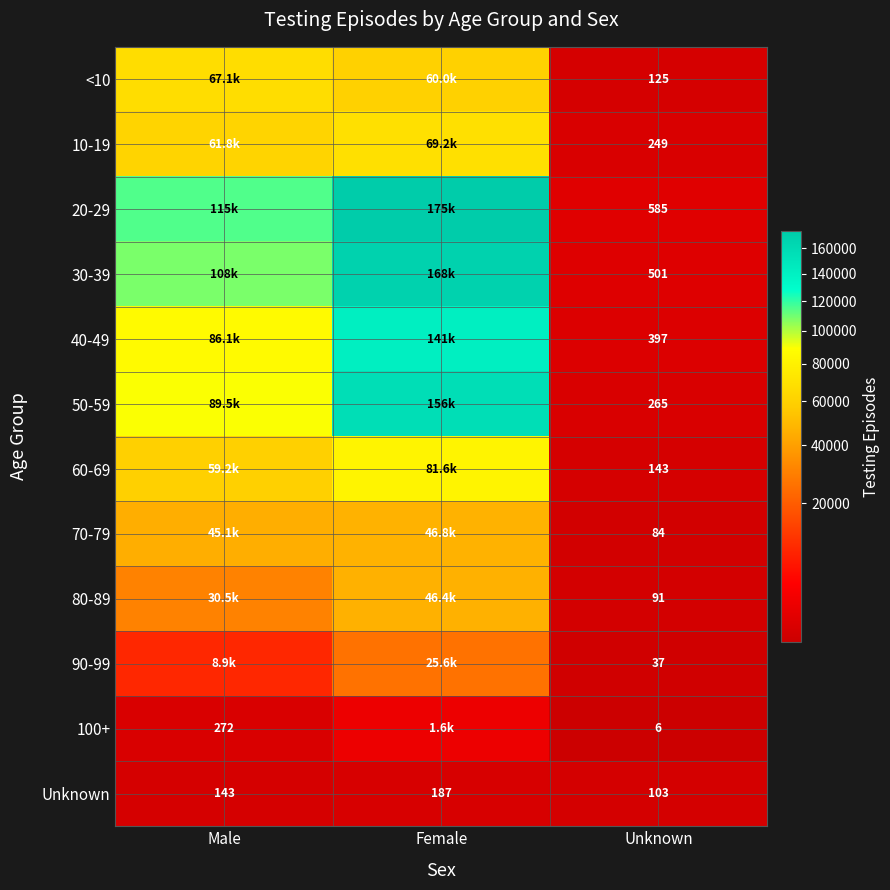

Is it true that 100+ equals 272 at Male?

True